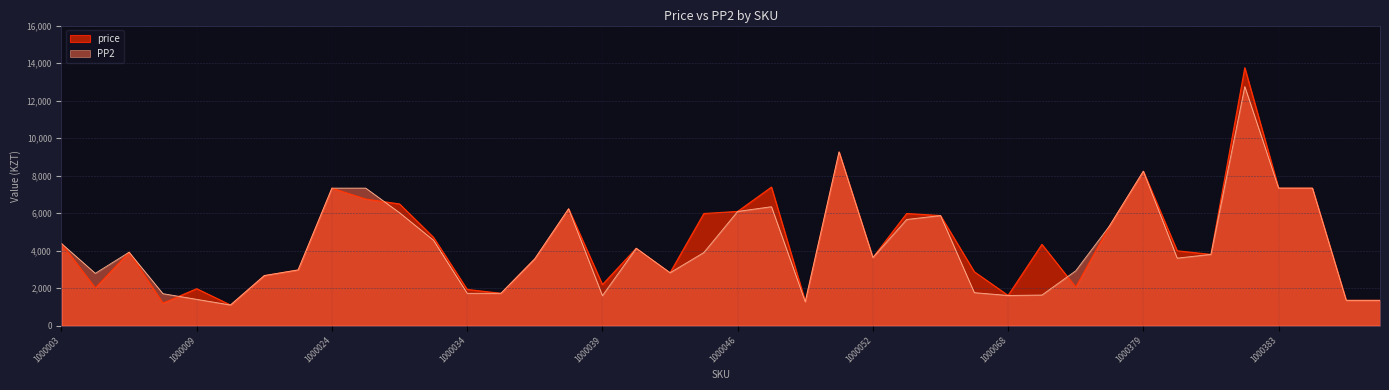

Which label corresponds to the largest value in the chart?

1000382